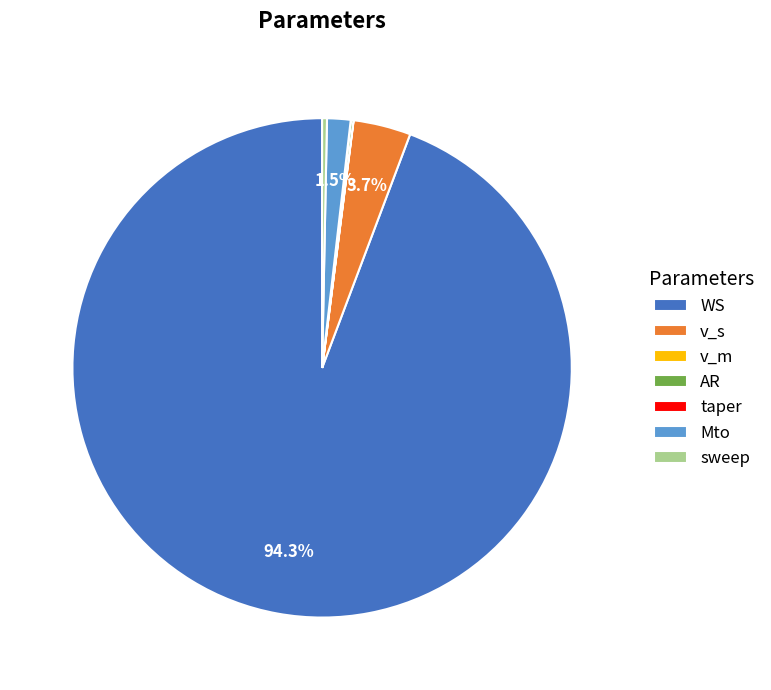

Between sweep and v_s, which is larger?

v_s